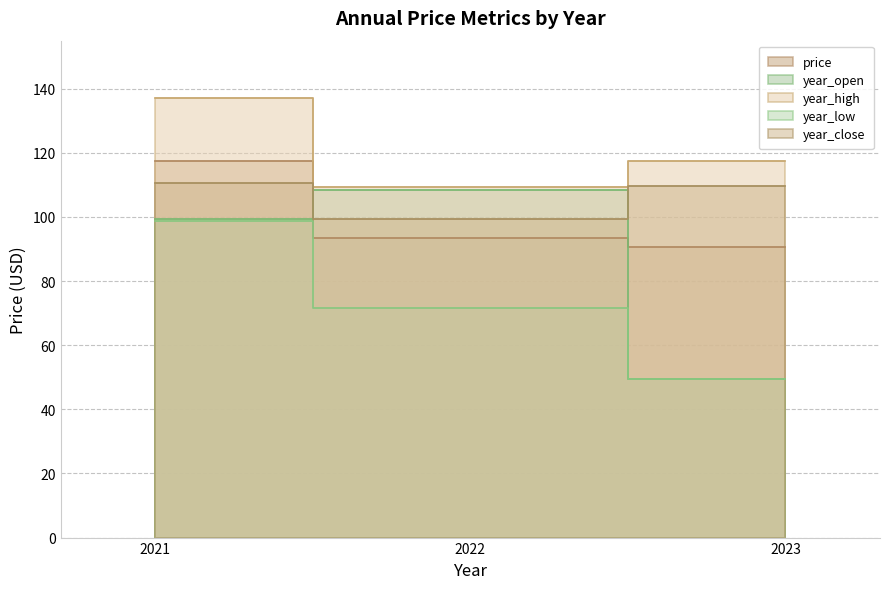

At how many categories does at least one series exceed 96?

3